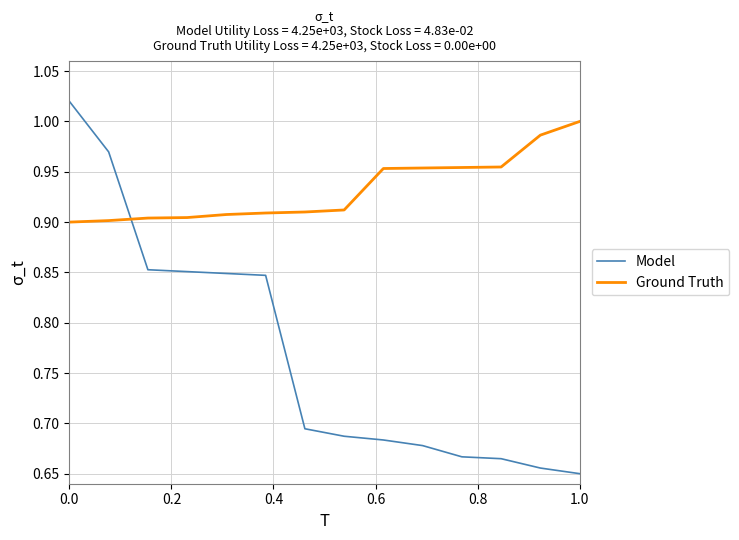

What is the difference between the maximum and minimum values in the Model series?

0.4